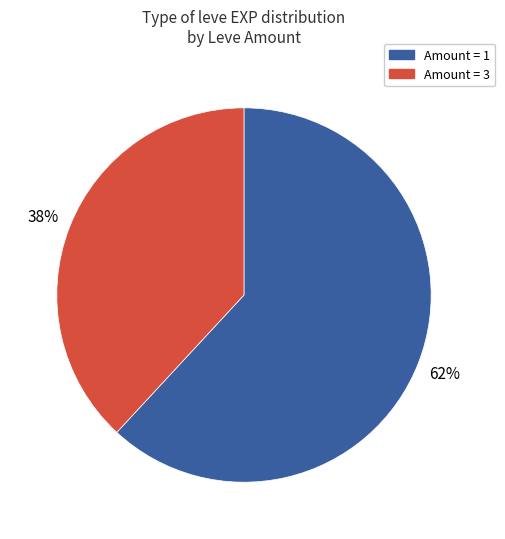

Is there a majority slice in this chart?

Yes